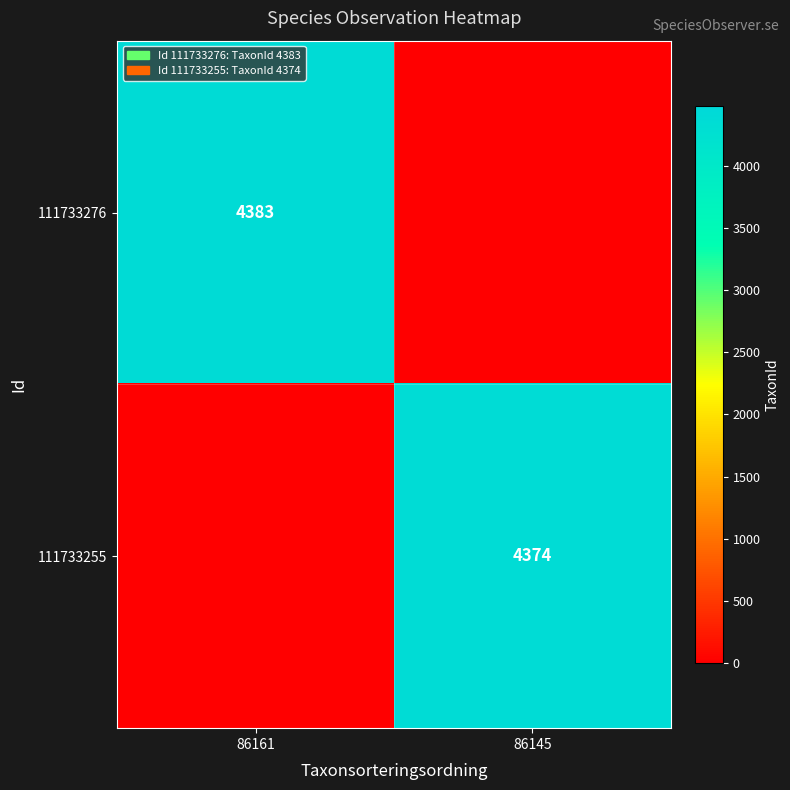

True or false: 111733255 has a value of 4374 at 86145.

True